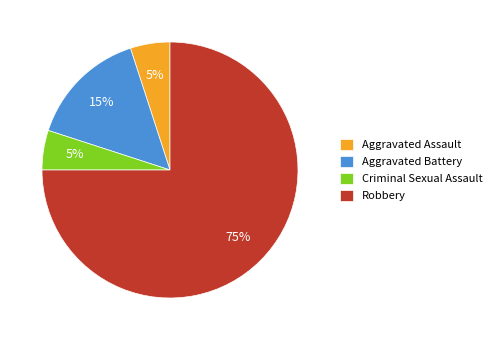

Which category has the biggest portion of the pie?

Robbery